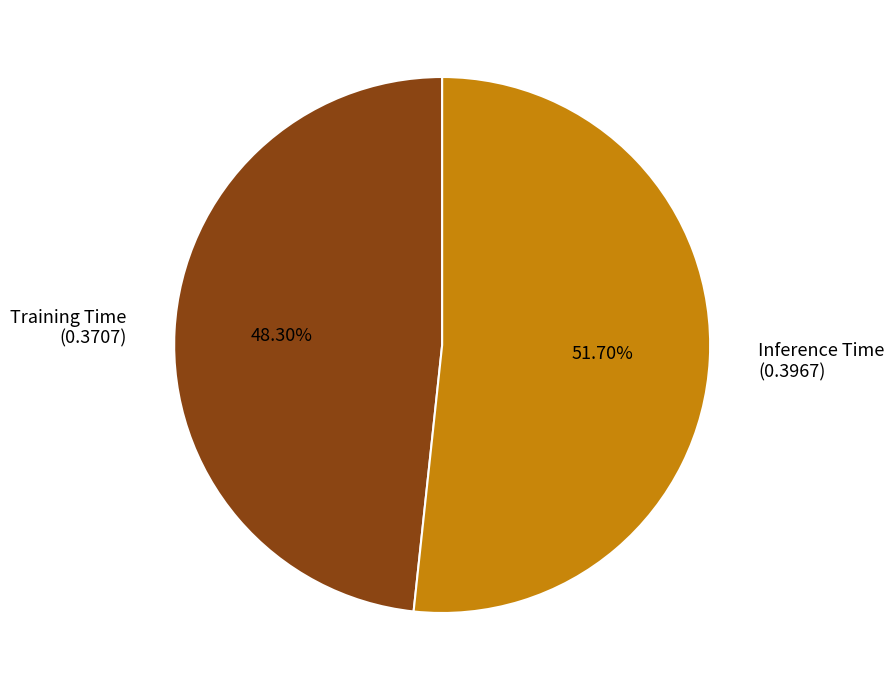

Which slice is the largest?

Inference Time